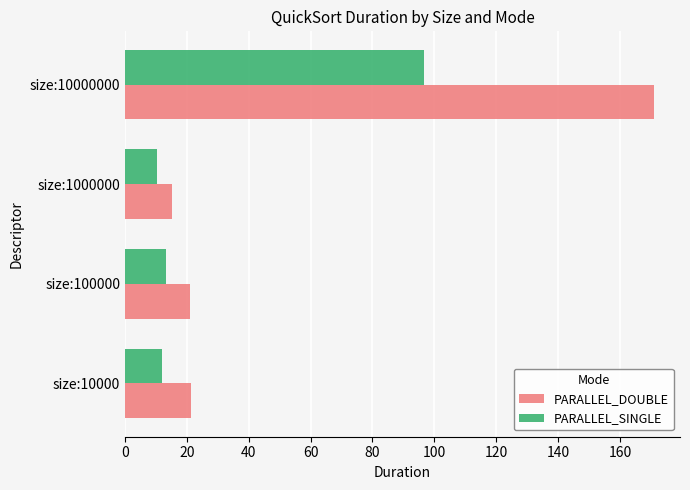

True or false: PARALLEL_DOUBLE has a value of 87.3 at size:10000000.

False